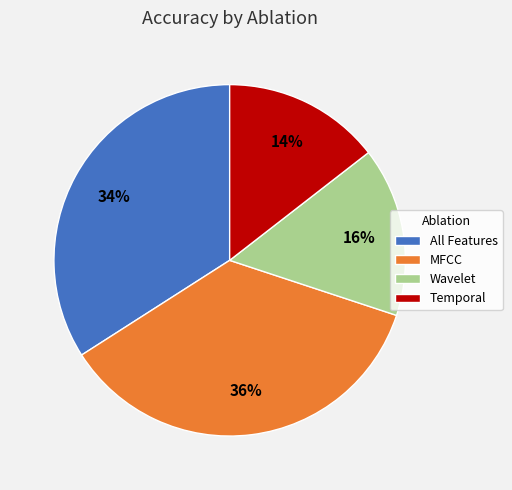

Is there any slice that represents more than half of the pie?

No